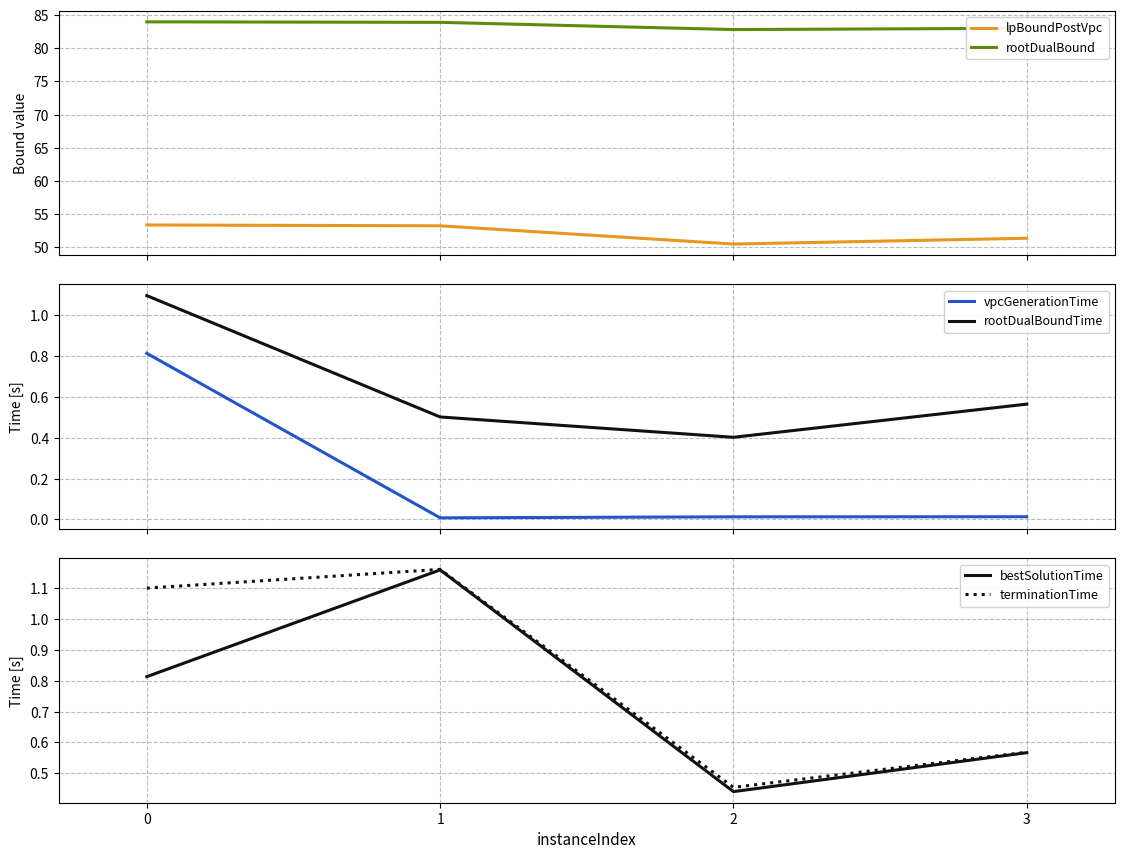

At 3, list the series in order from smallest to largest.

vpcGenerationTime, rootDualBoundTime, bestSolutionTime, terminationTime, lpBoundPostVpc, rootDualBound